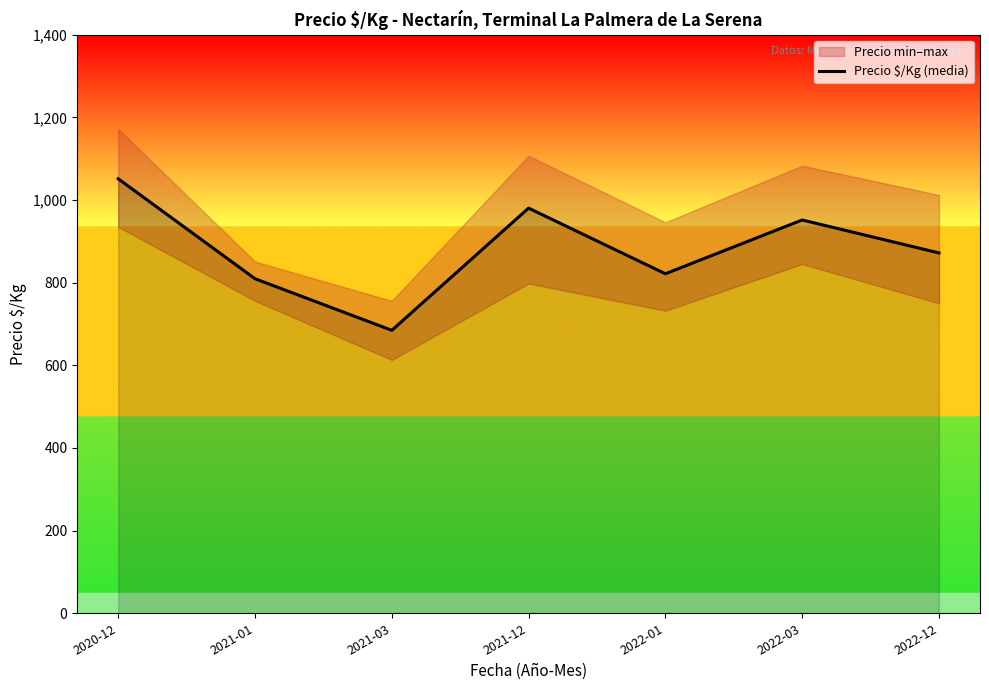

What is the ratio of the value at 2022-12 to the value at 2021-01?

1.1